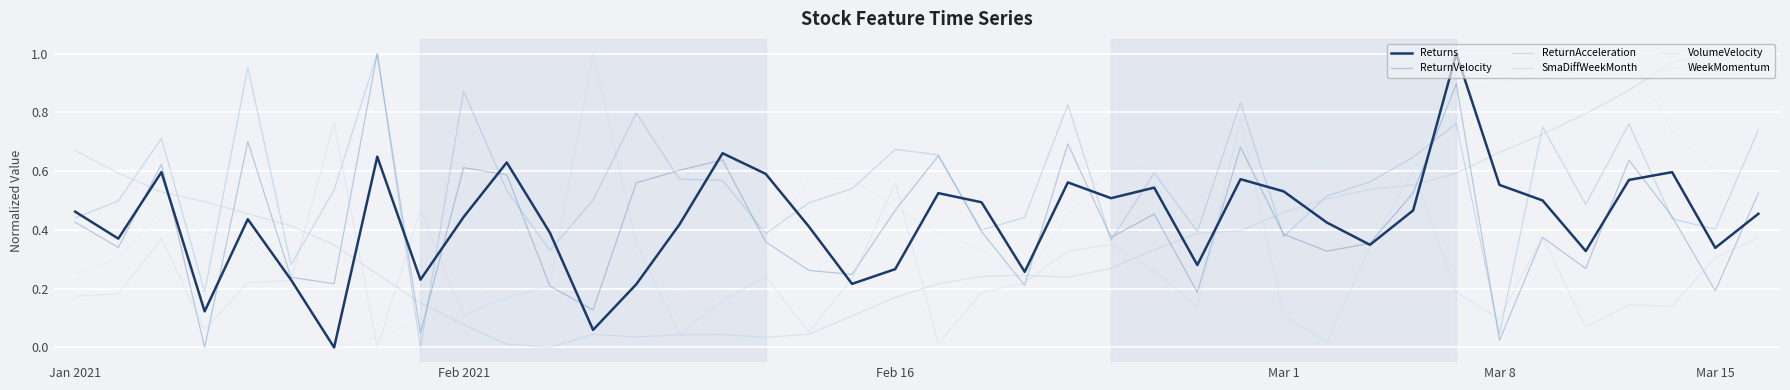

Is this an area chart (filled region under the line)?

No